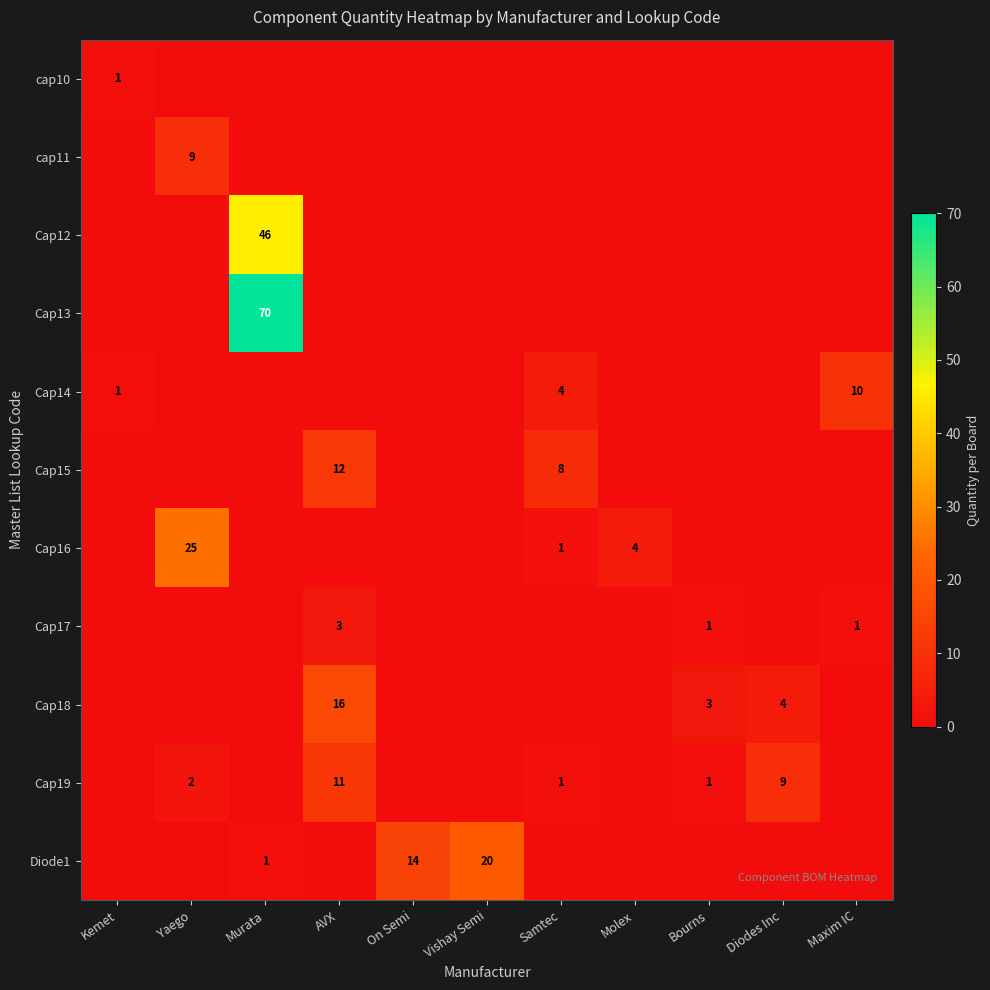

The value of Cap18 at Bourns is 2. True or false?

False